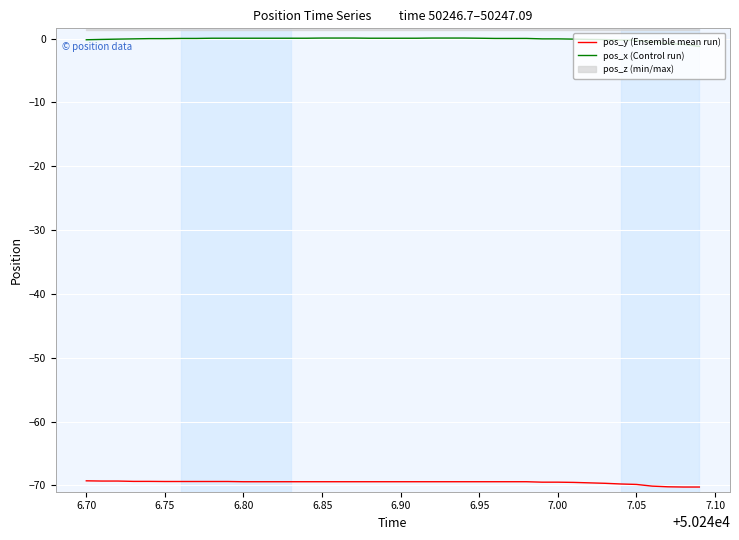

Is the value of pos_x (Control run) at 6.75 greater than the value of pos_y (Ensemble mean run) at 7.05?

Yes